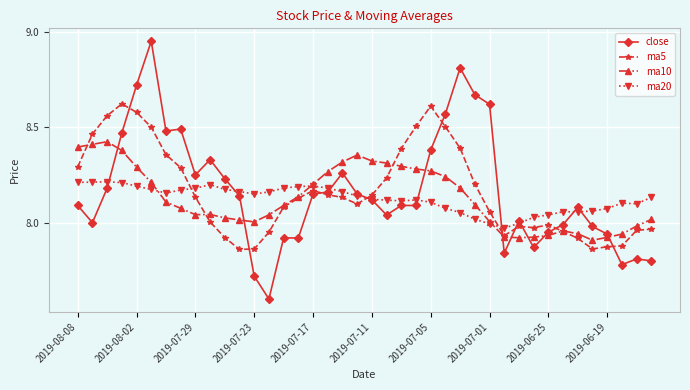

True or false: ma10 has more than 1 interior local peaks.

True